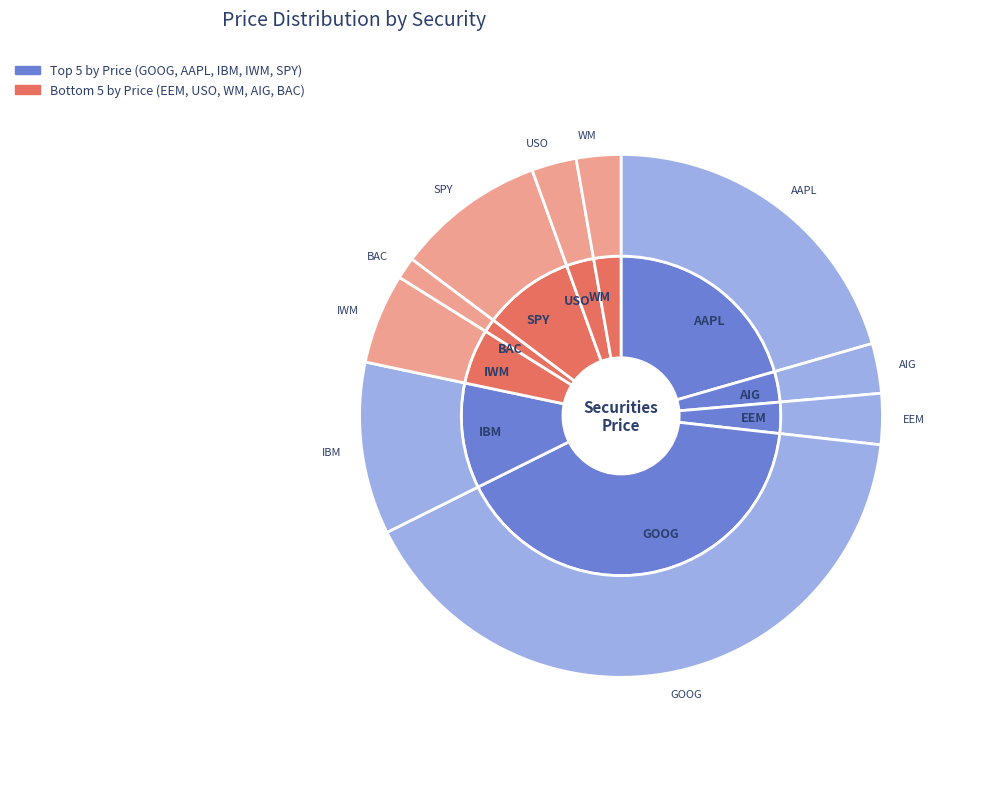

To the nearest percent, what portion does BAC represent?

1%